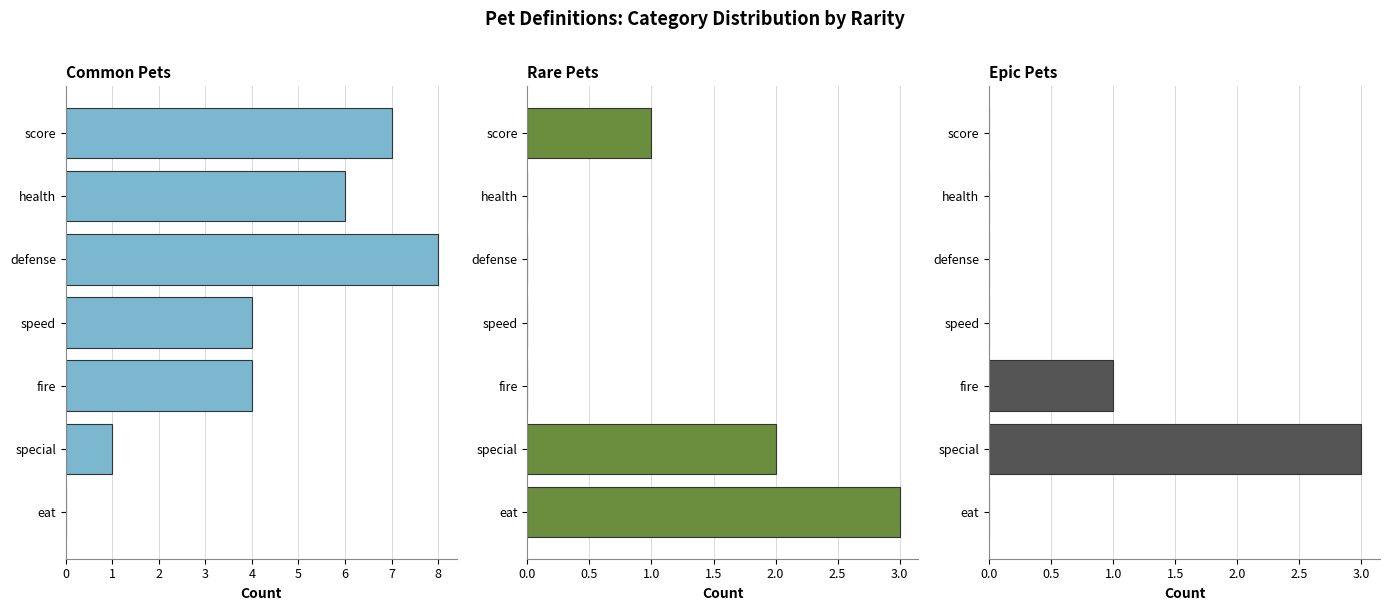

What is the value of the Common Pets bar at the 3rd from the left?

8